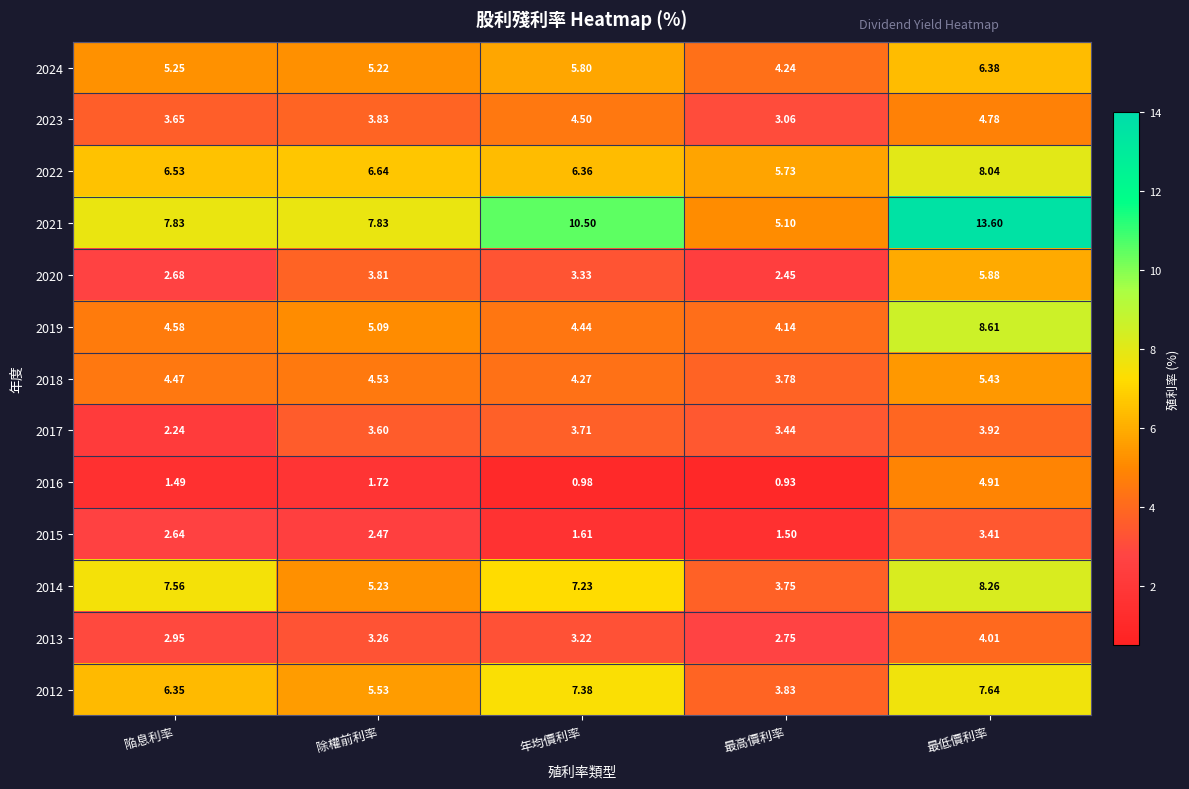

Where does the 2012 series first go above 6?

陥息利率